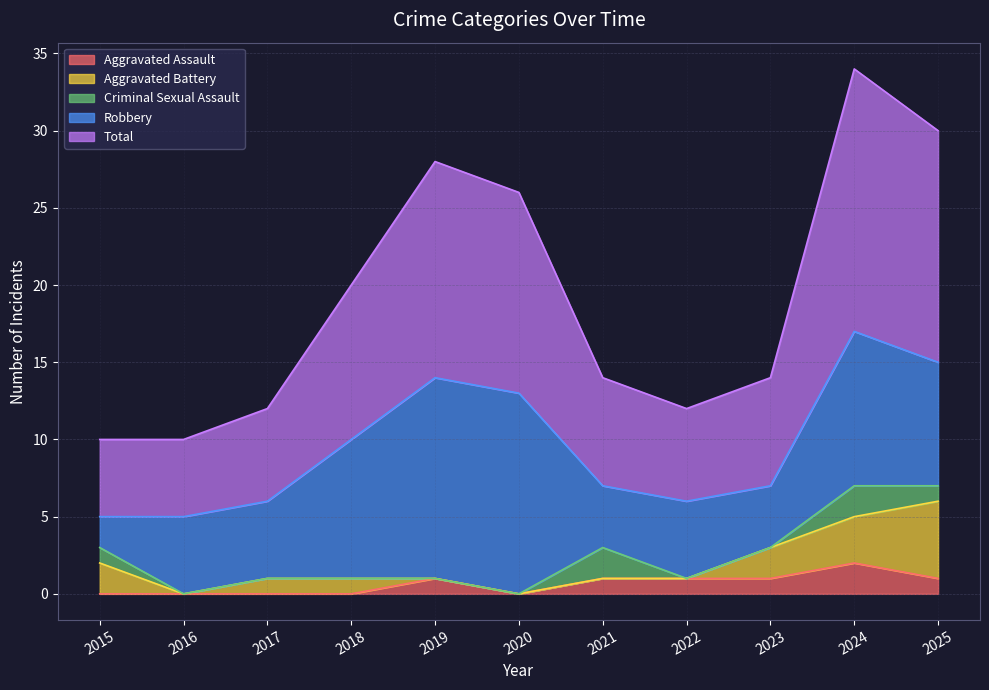

At 2016, list the series in order from largest to smallest.

Robbery, Total, Aggravated Assault, Aggravated Battery, Criminal Sexual Assault